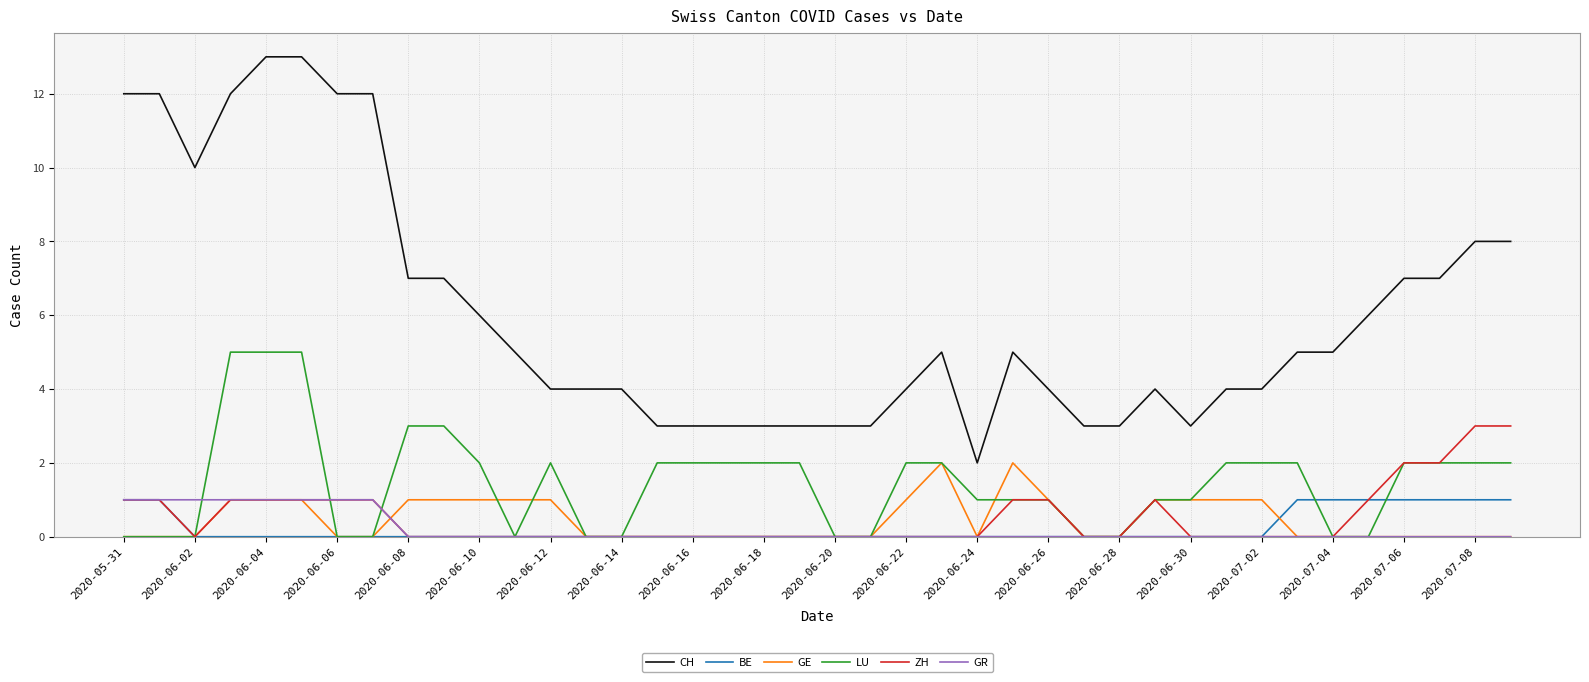

Which series has the largest range (max minus min)?

CH